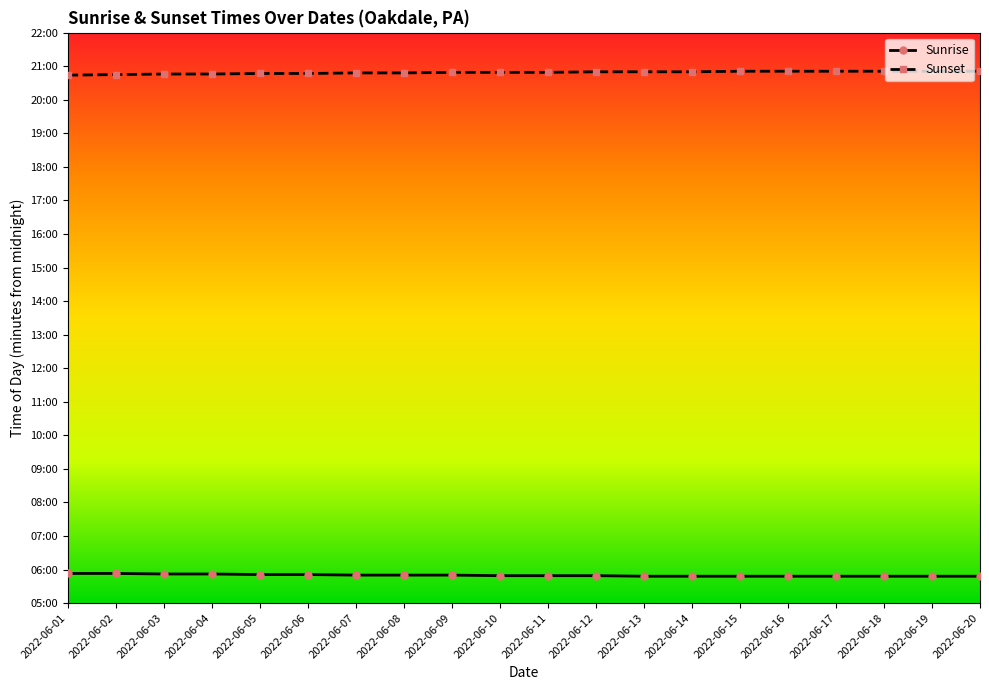

What are all the series names shown in the legend?

Sunrise, Sunset